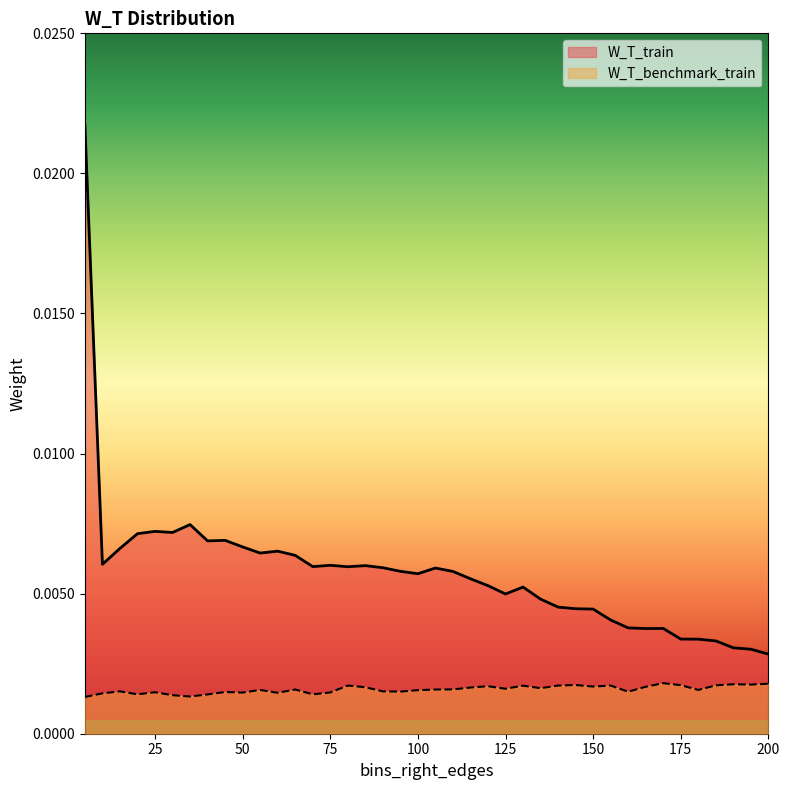

How many W_T_train values are between 0 and 1?

40